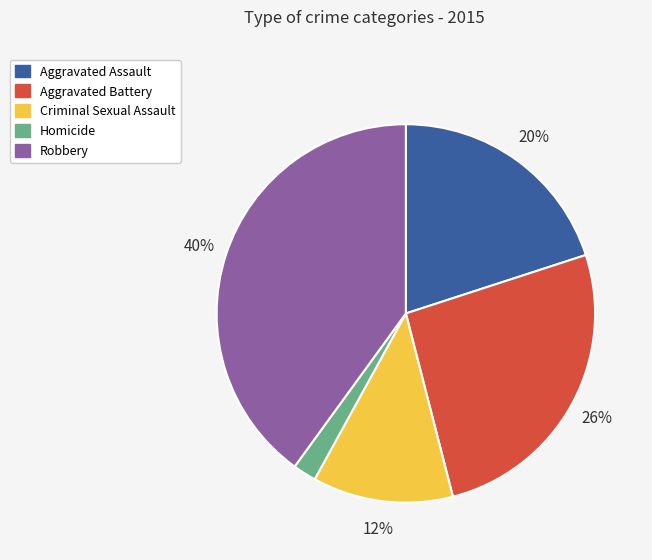

Combined, do Aggravated Battery and Criminal Sexual Assault account for over 50%?

No